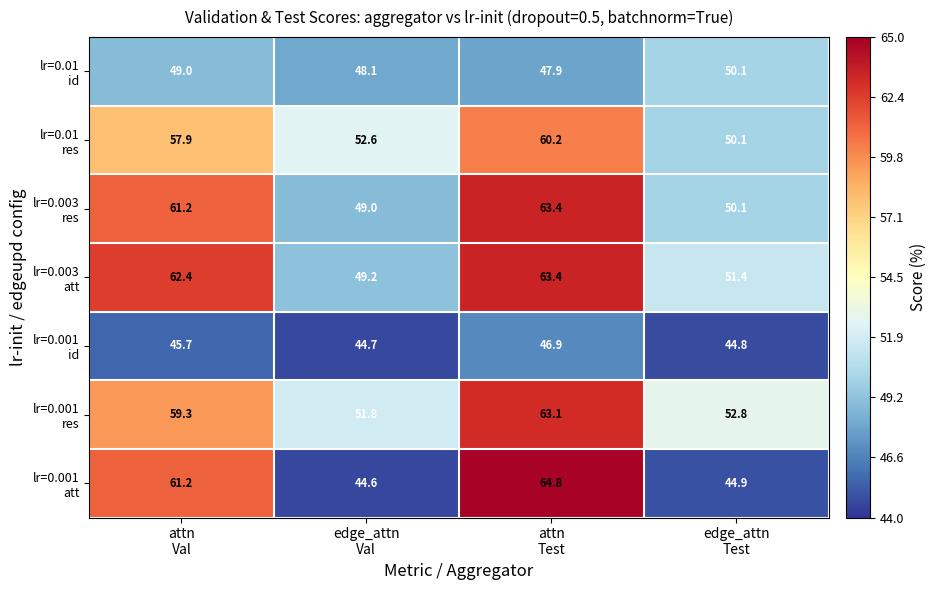

What is the minimum value shown in the chart?

44.6